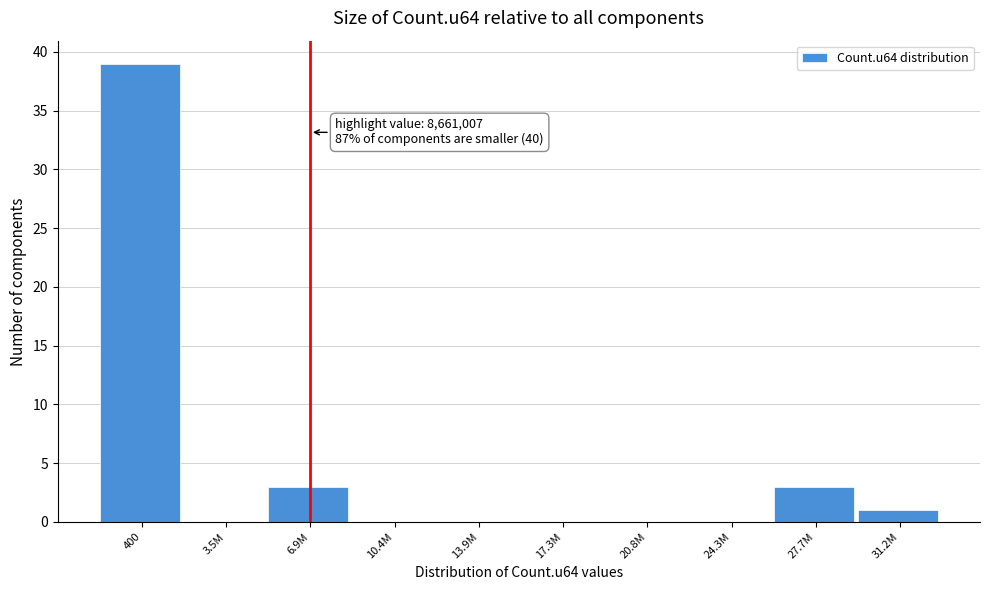

Reading left to right, transcribe all the data shown in this chart.

400=39	3.5M=0	6.9M=3	10.4M=0	13.9M=0	17.3M=0	20.8M=0	24.3M=0	27.7M=3	31.2M=1